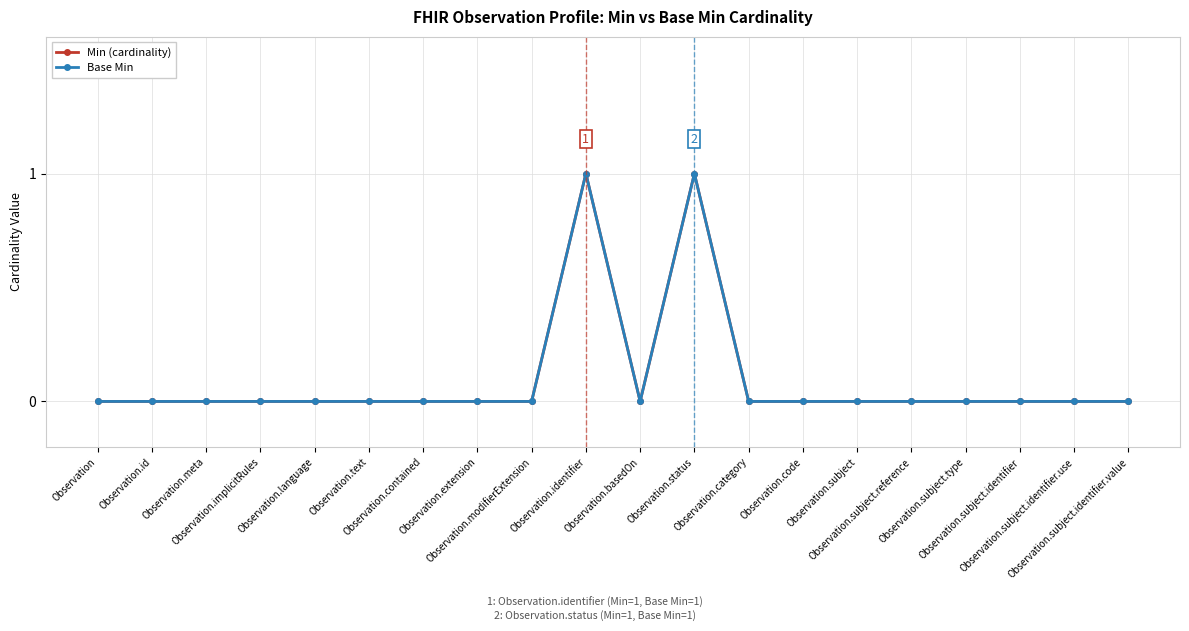

At Observation.subject.reference, list the series in order from smallest to largest.

Min (cardinality), Base Min